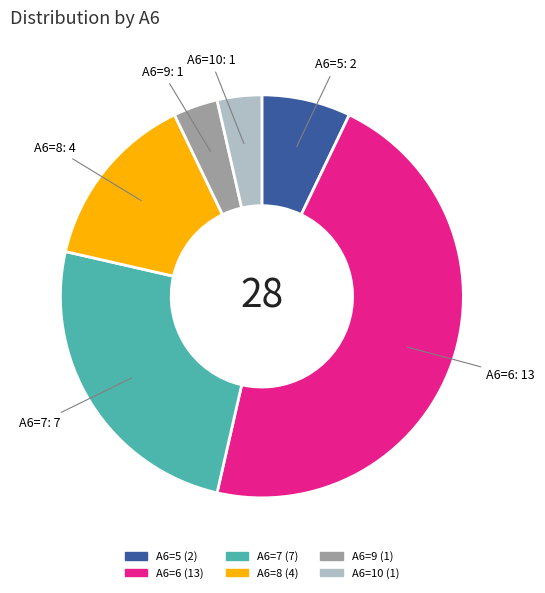

Count the number of slices in the pie.

6